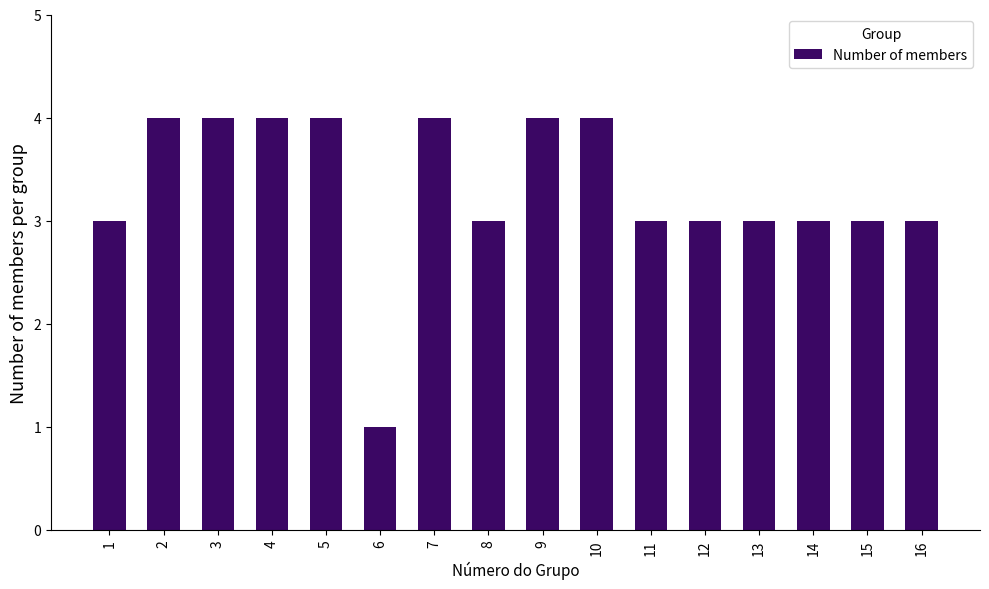

What is the difference between the second highest and minimum values?

3